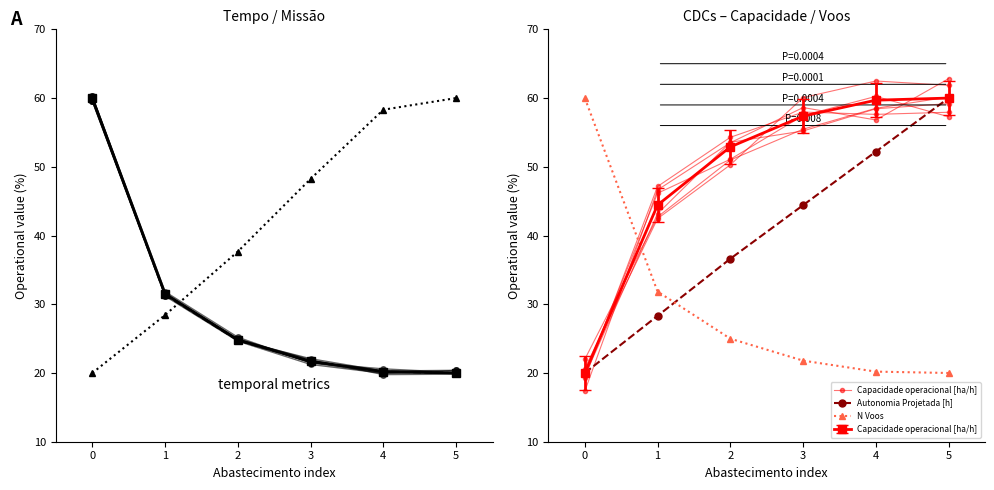

True or false: Autonomia Projetada [h] has more than 1 points higher than both neighbors.

False